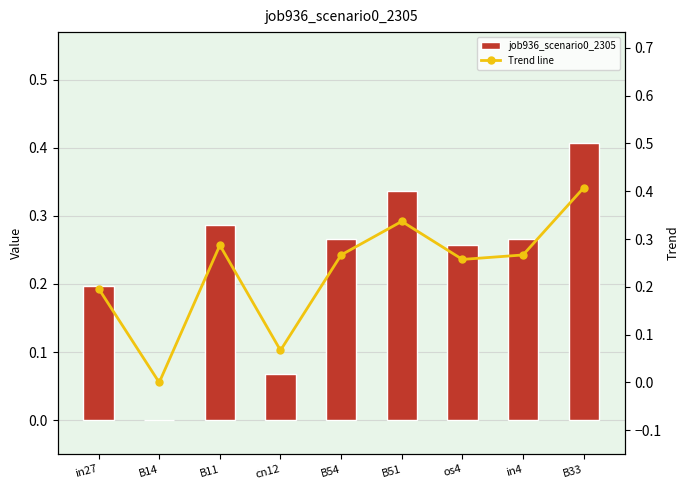

What is the maximum value for Trend line?

0.4